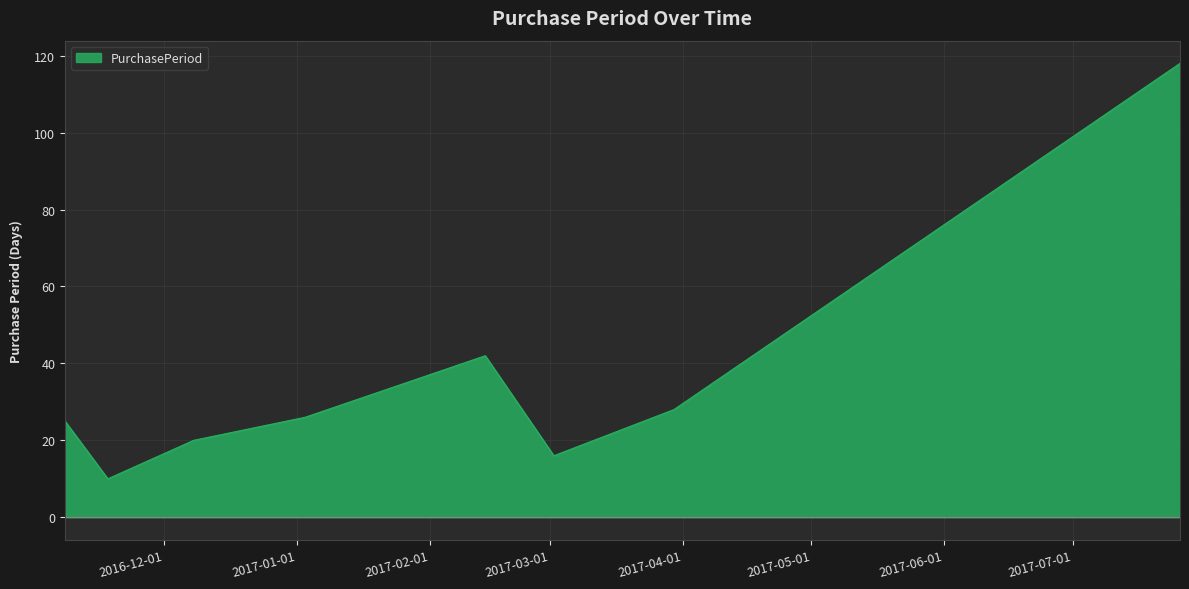

Where is the first local maximum?

2017-02-14